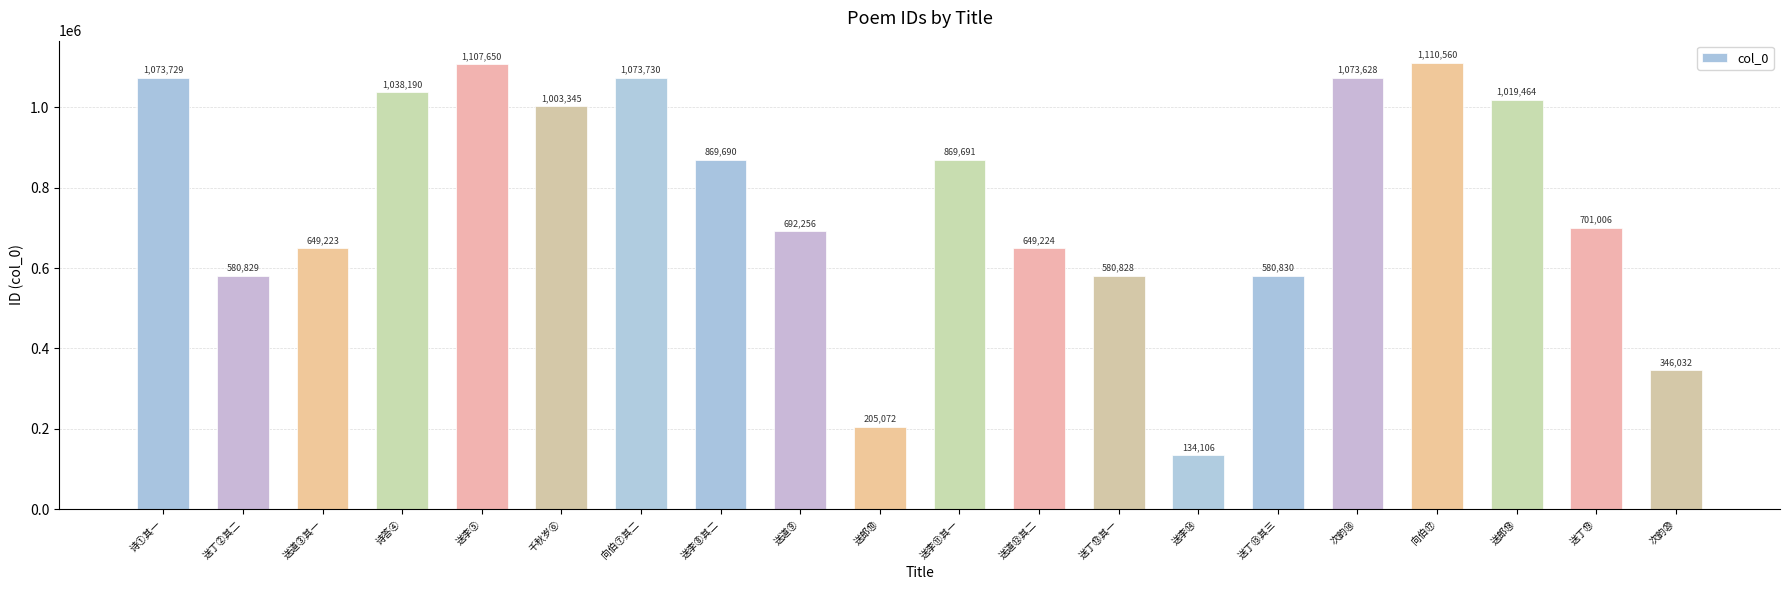

Does the chart contain stacked bars?

No